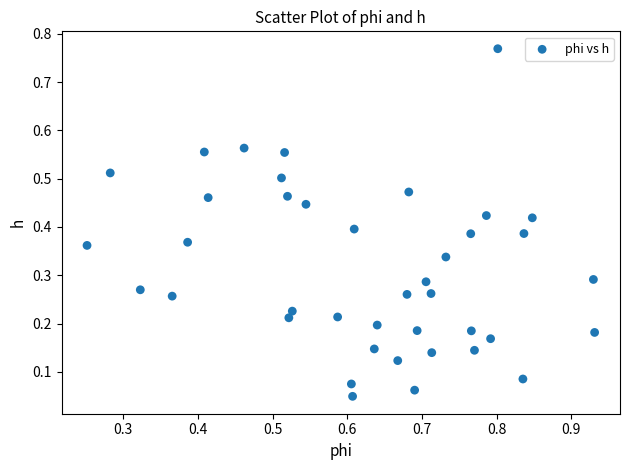

What is the range of Y values (max minus min)?

0.7